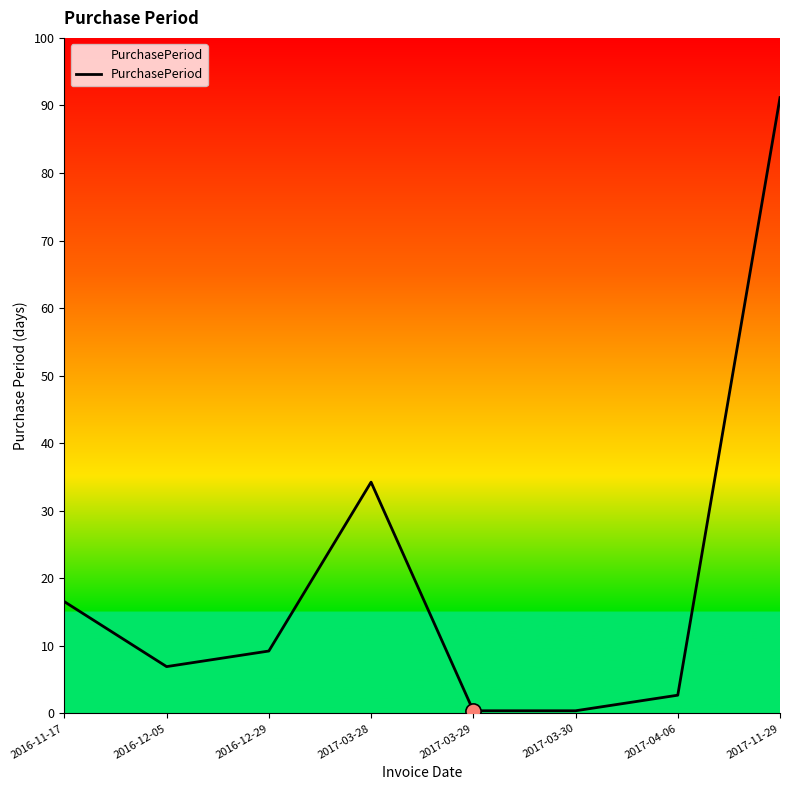

Which has a higher value, 2017-03-30 or 2016-12-29?

2016-12-29